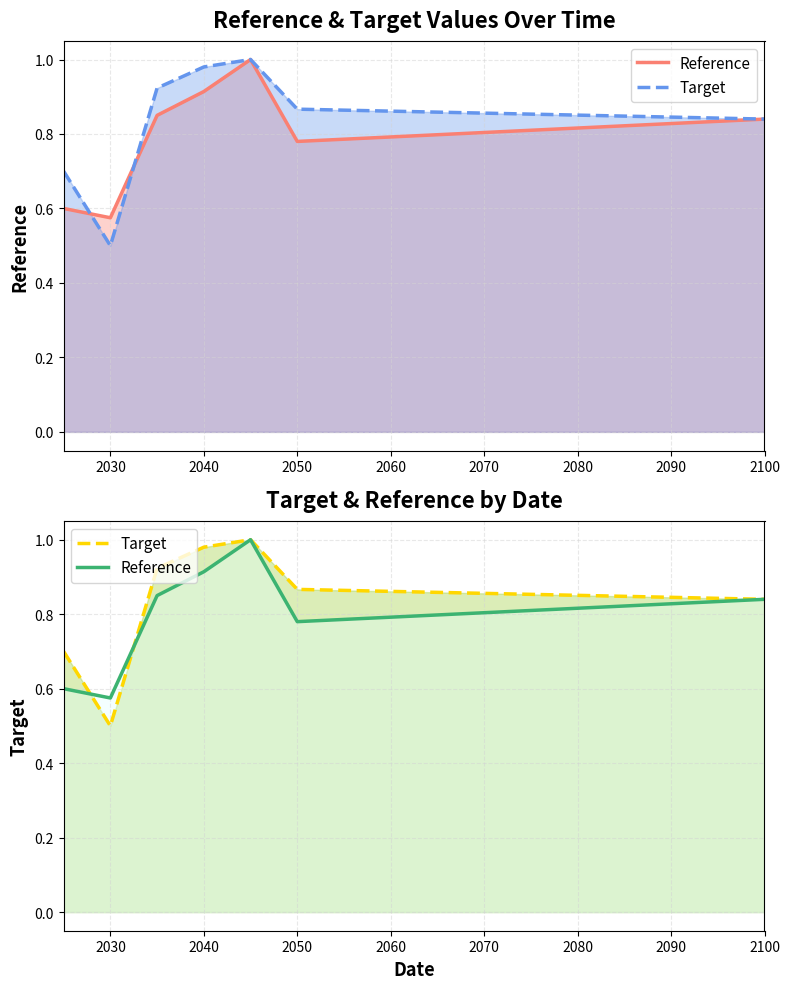

What is the maximum value for Target?

1.0